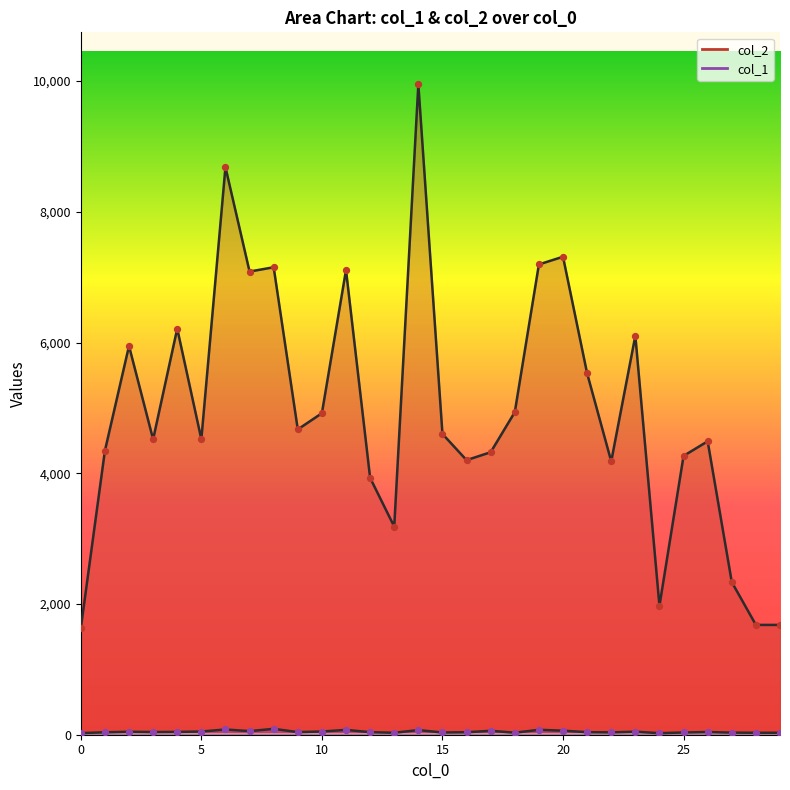

Which series has the largest Y range (max minus min)?

col_2